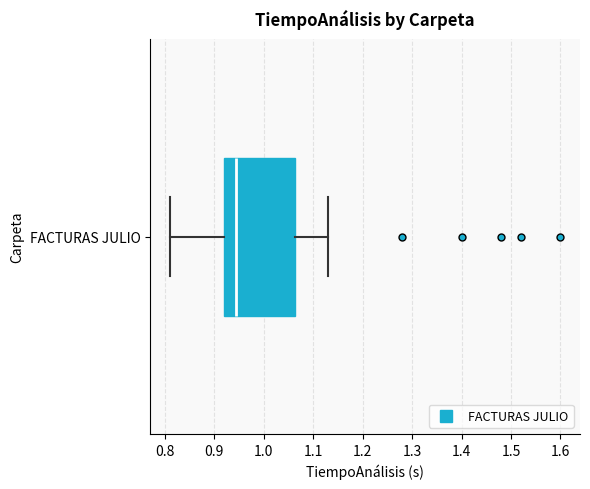

Read this box plot against the x-axis: the position of the median line, the range covered by the box, and the ends of both whiskers. The values are not printed on the chart, so give them approximately, as read against the axis.

median 0.95, box 0.92 to 1.06, whiskers 0.81 to 1.13